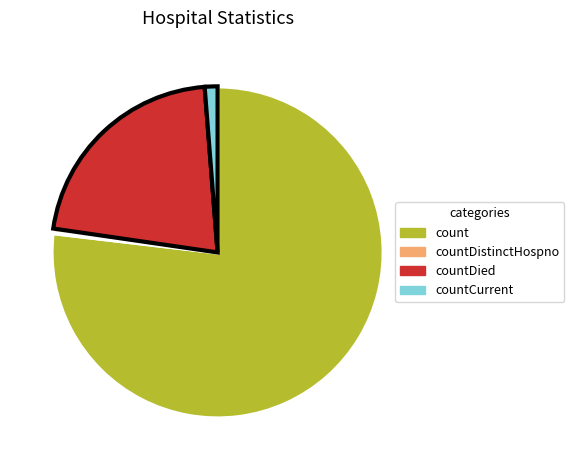

Is there a majority slice in this chart?

Yes